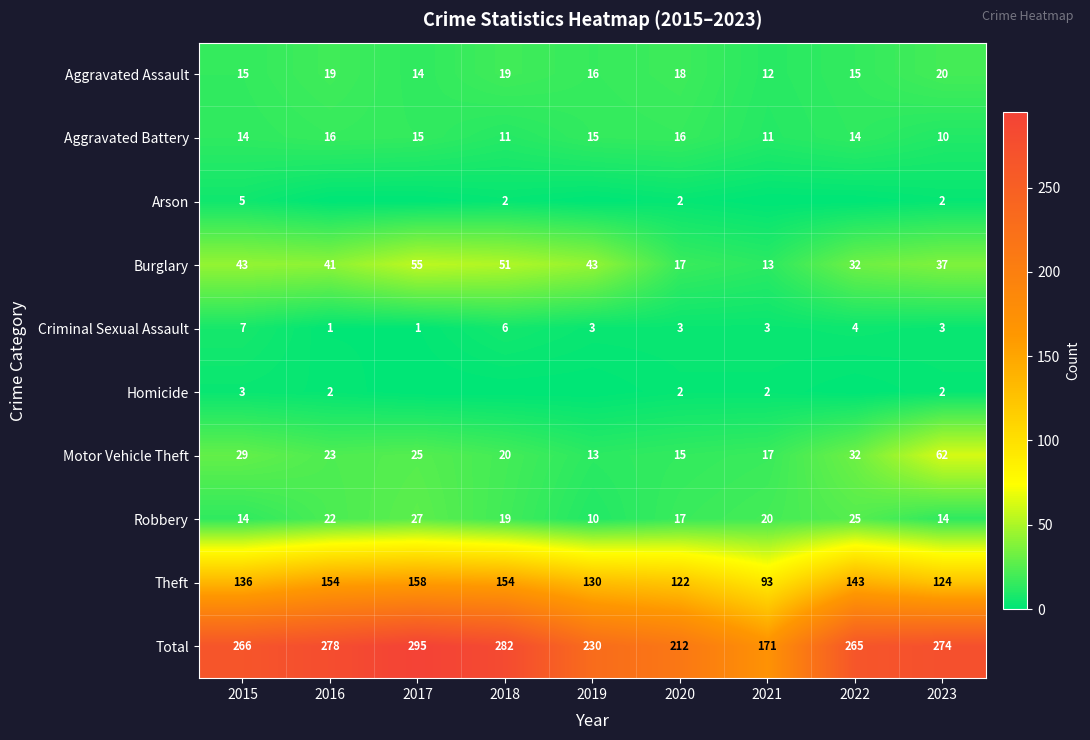

Is it true that Aggravated Assault equals 20 at 2023?

True